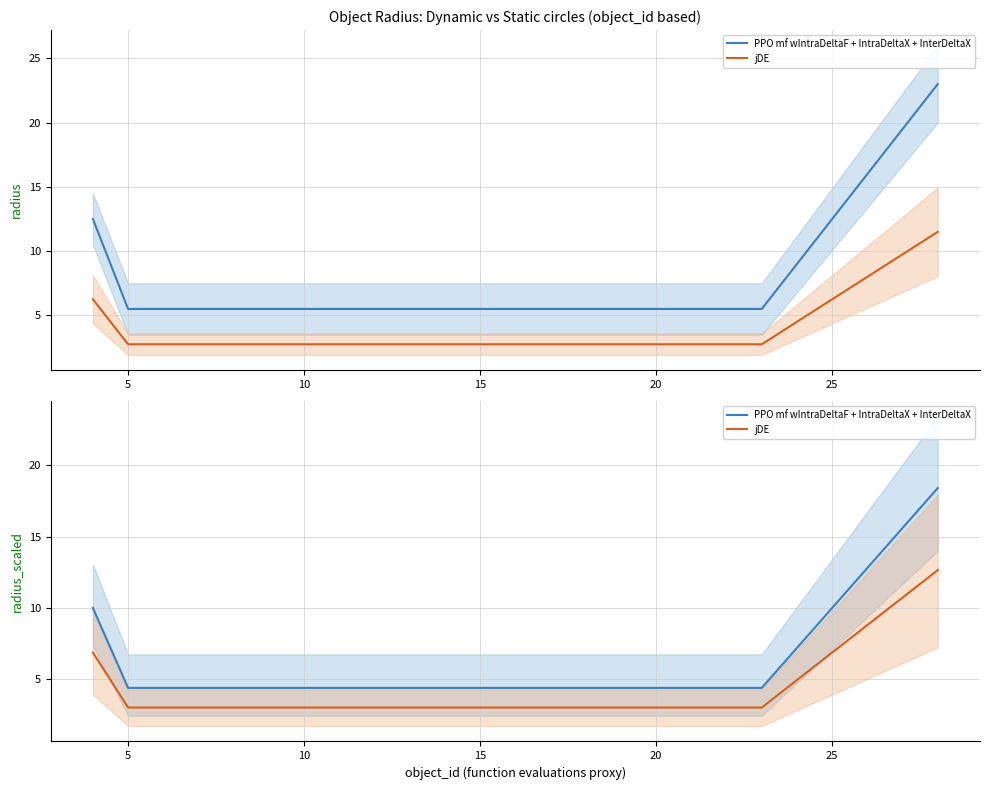

What is the greatest value displayed?

18.4